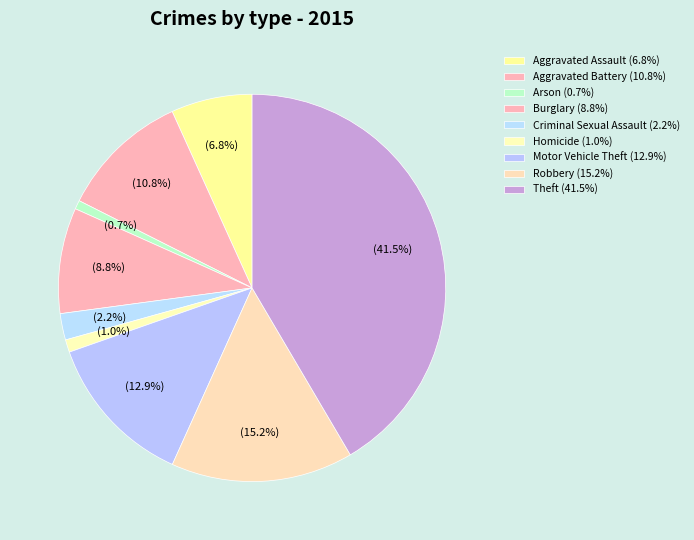

To the nearest percent, what percentage of the pie is Motor Vehicle Theft?

13%